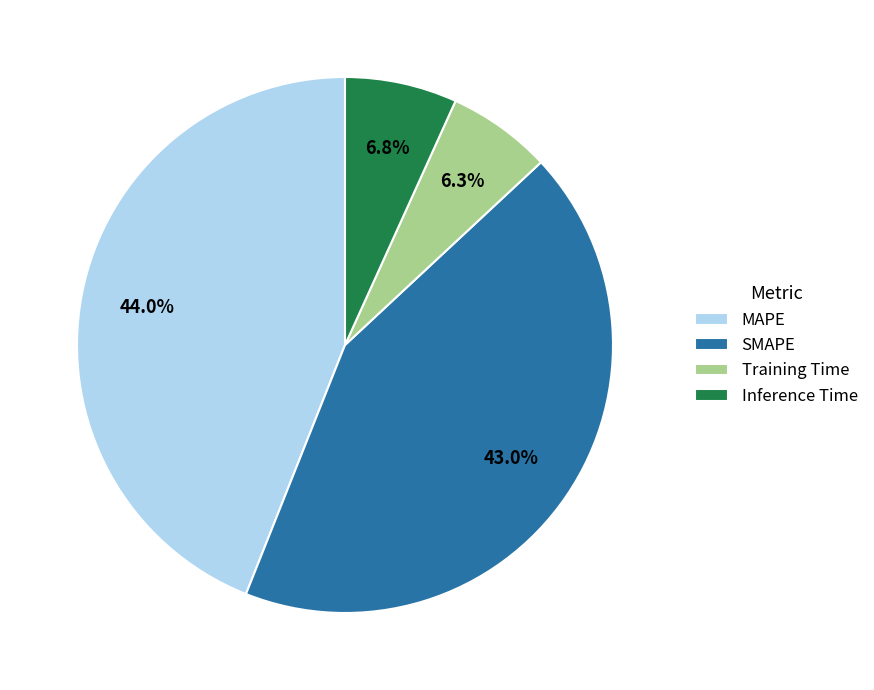

The Training Time slice represents 6% of the pie. True or false?

True